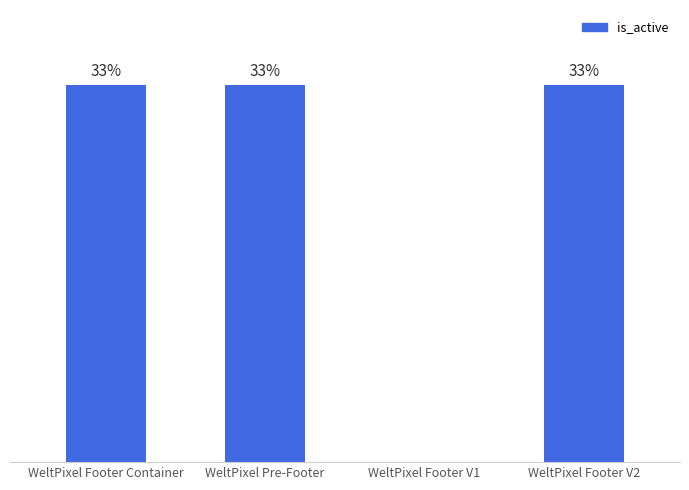

Are the bars horizontal?

No